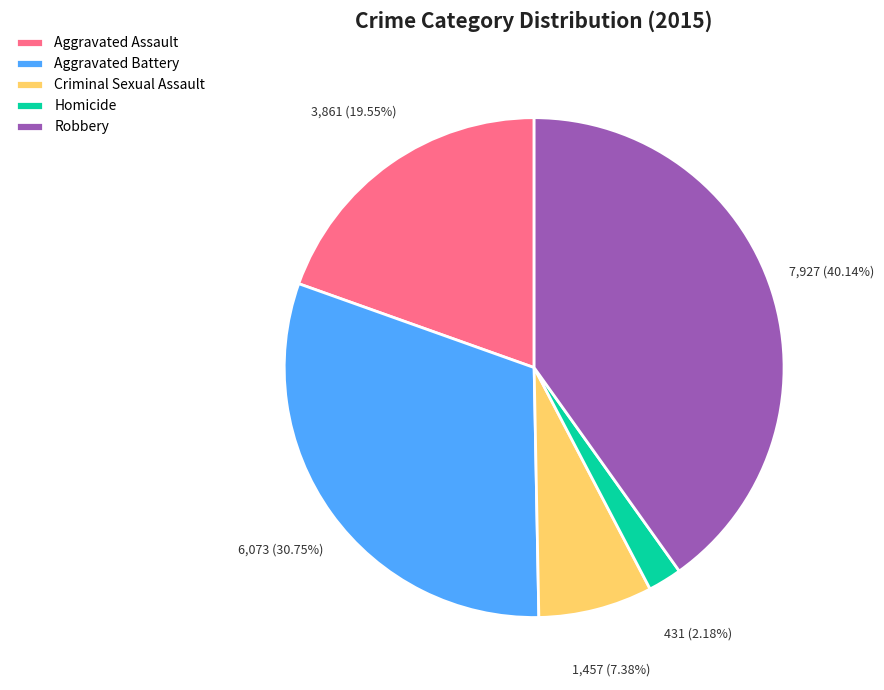

How many slices are in this pie chart?

5